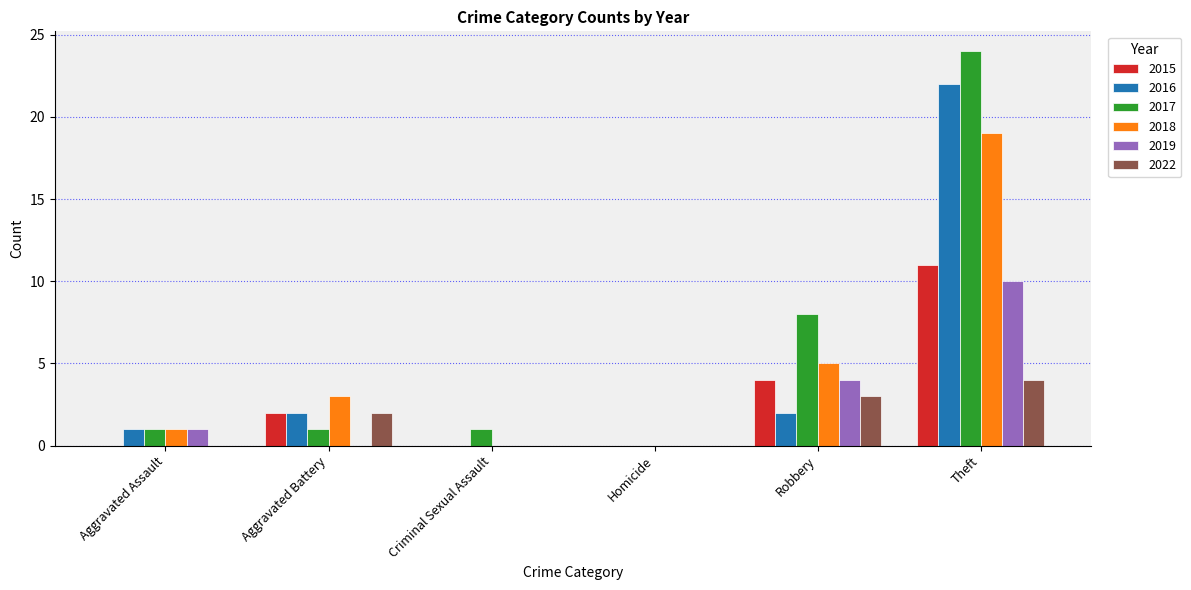

True or false: 2016 has a value of 8 at Criminal Sexual Assault.

False